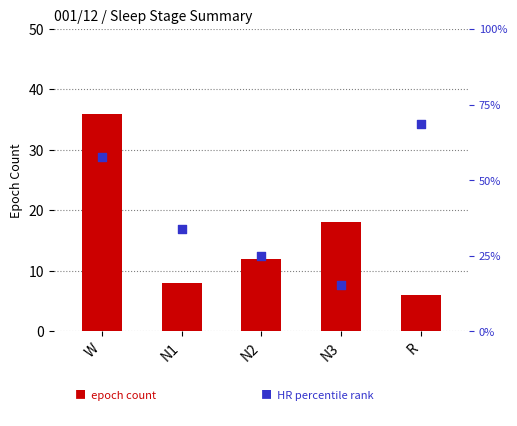

At which category is the sum across all series the highest?

W